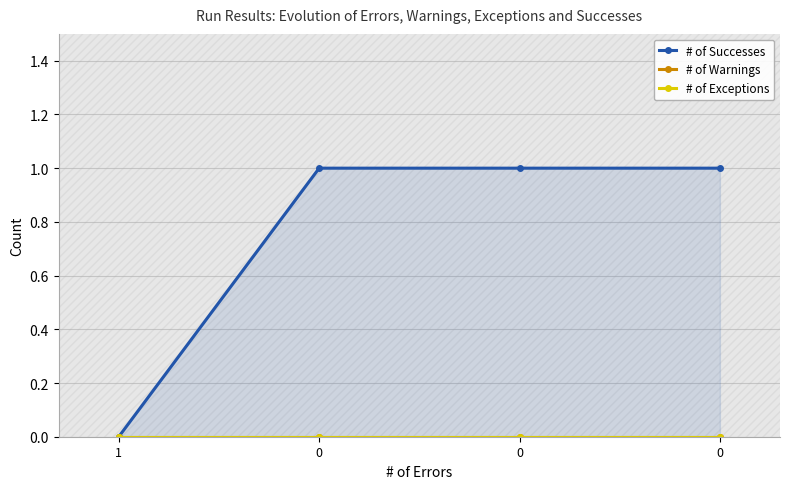

Where is # of Warnings nearest to the value 0?

1